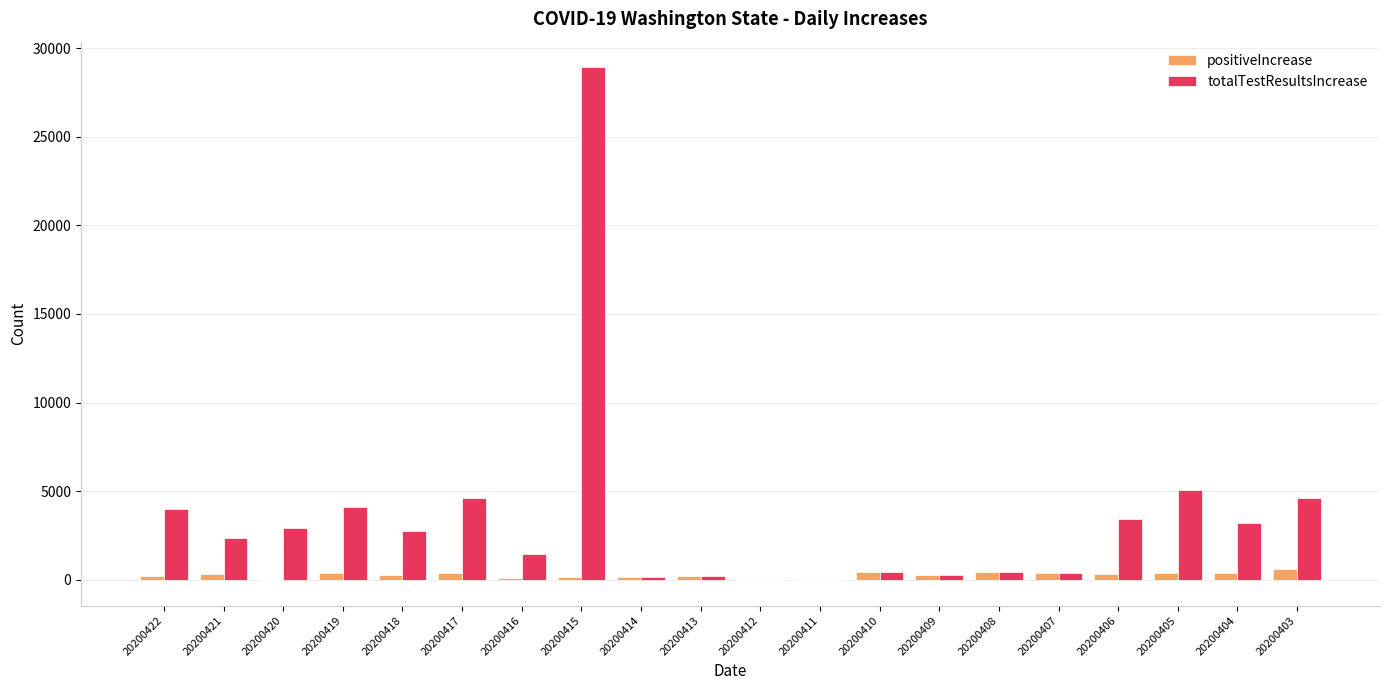

The value of totalTestResultsIncrease at 20200405 is 7853. True or false?

False